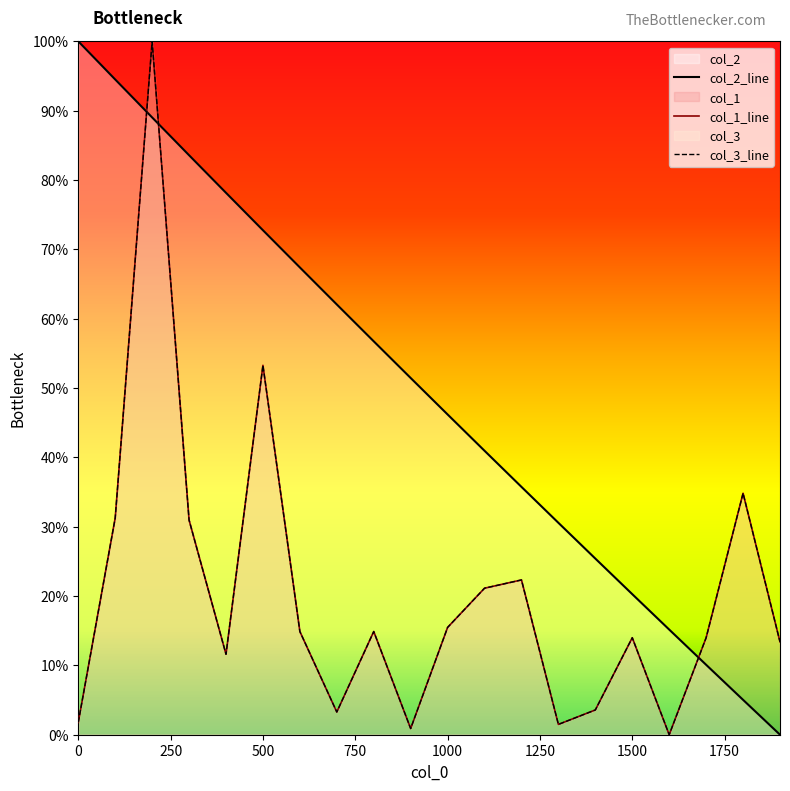

What is the difference between the col_3 values at 1600 and 1900?

0.1